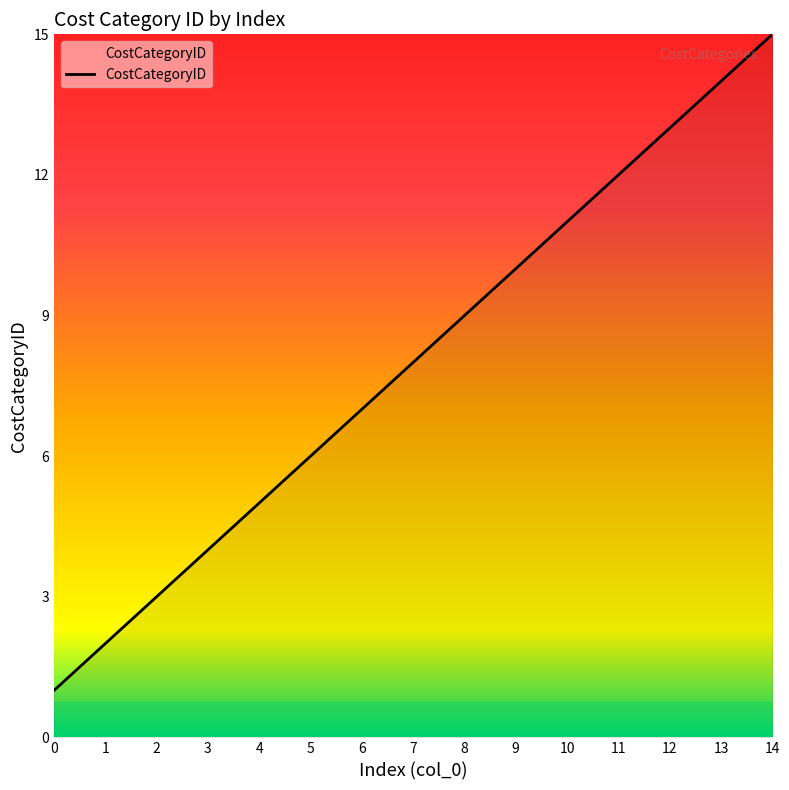

Reading right to left, transcribe all the data shown in this chart.

14=15	13=14	12=13	11=12	10=11	9=10	8=9	7=8	6=7	5=6	4=5	3=4	2=3	1=2	0=1